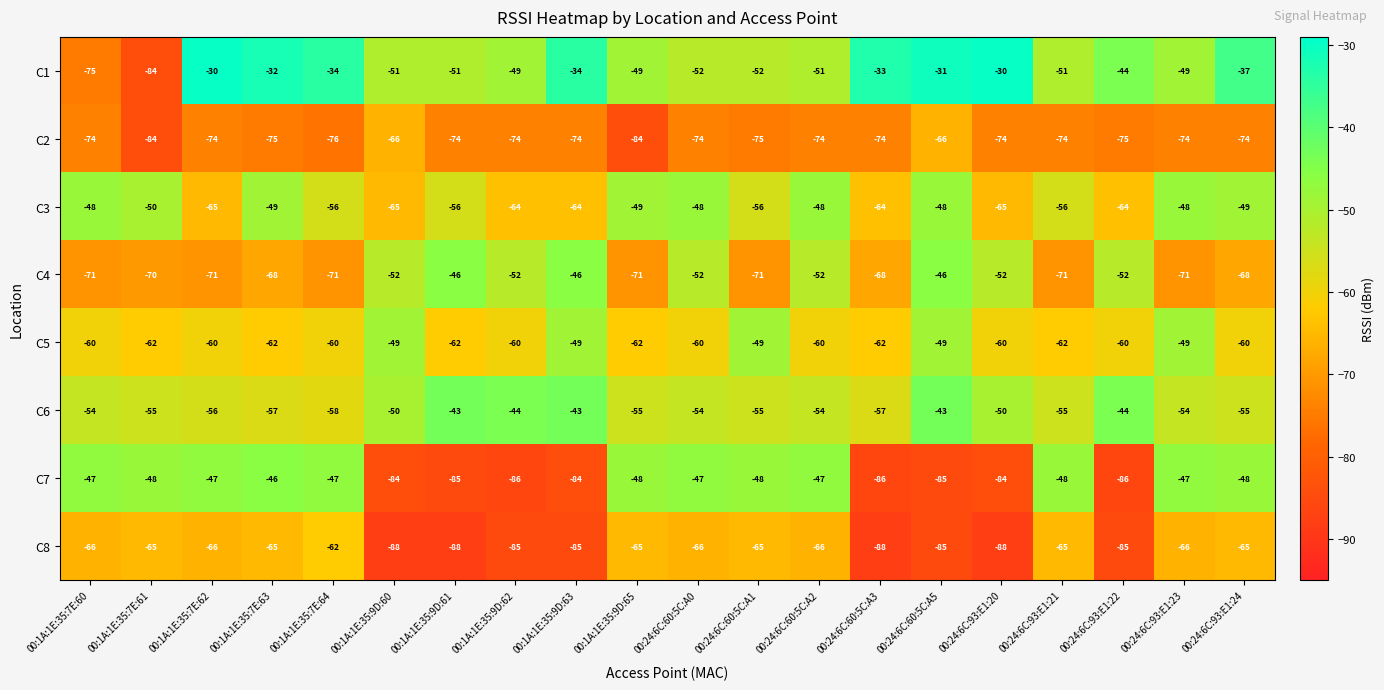

What is the minimum value for C5?

-62